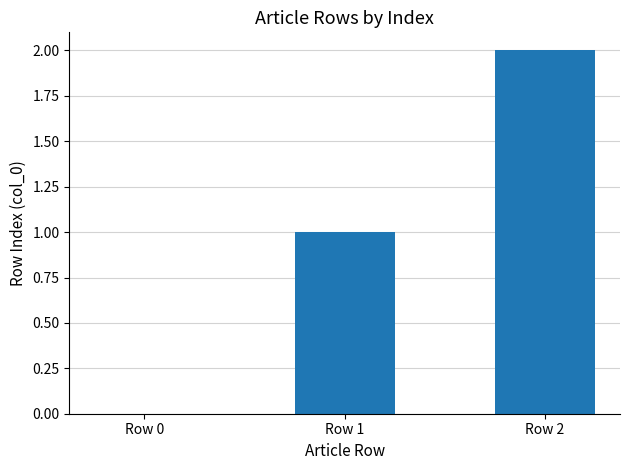

What is the maximum value shown in the chart?

2